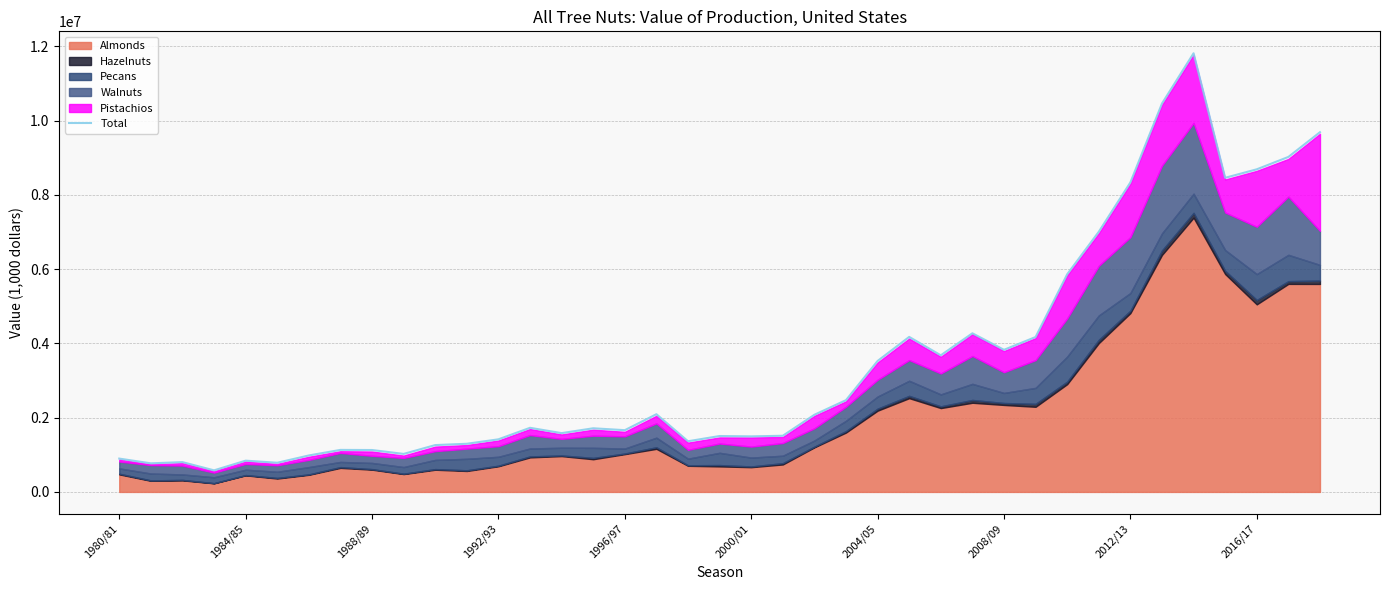

Where does the data first go above 1714547?

13